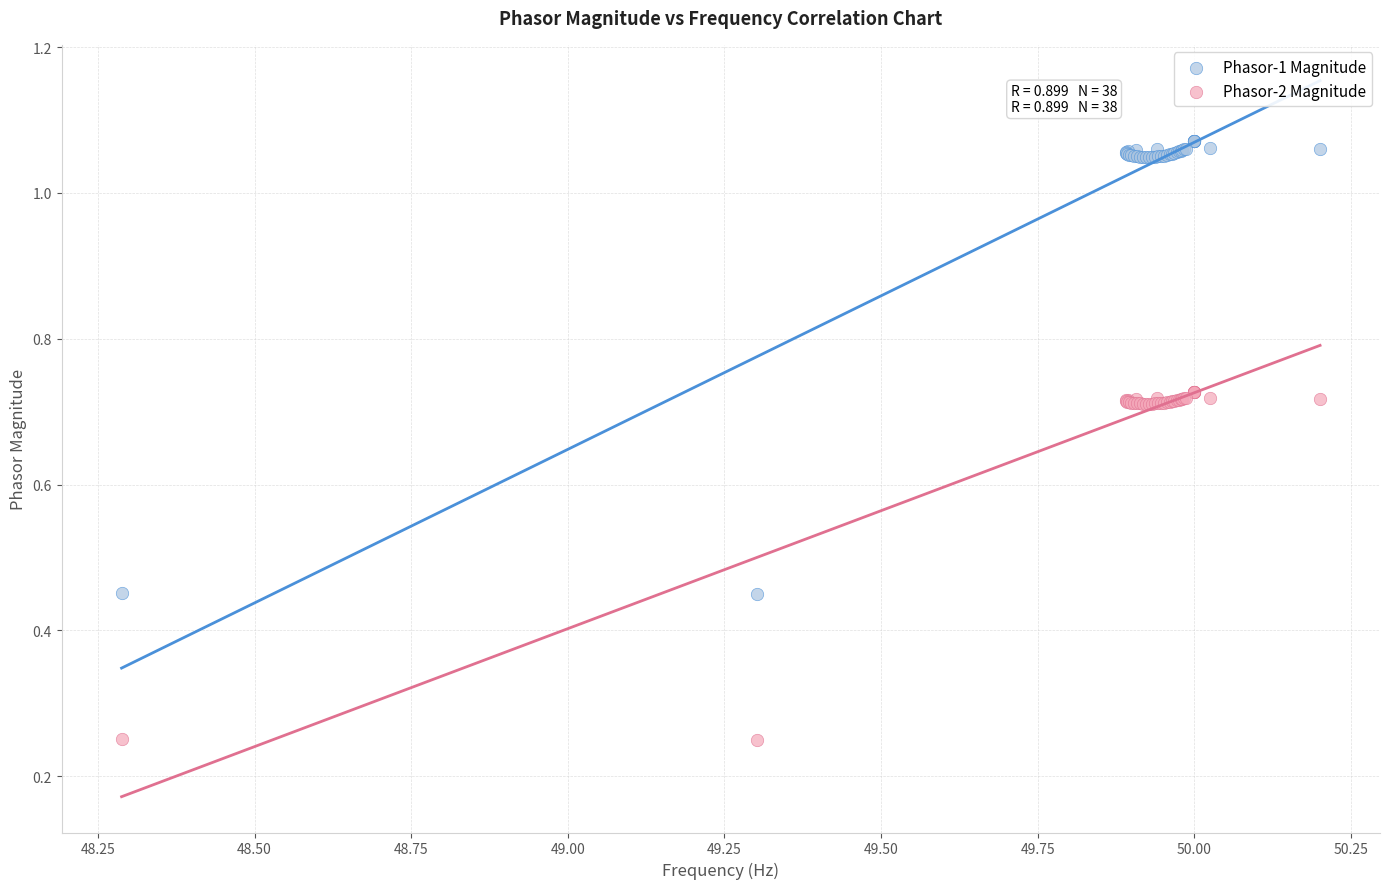

What are all the series names shown in the legend?

Phasor-1 Magnitude, Phasor-2 Magnitude